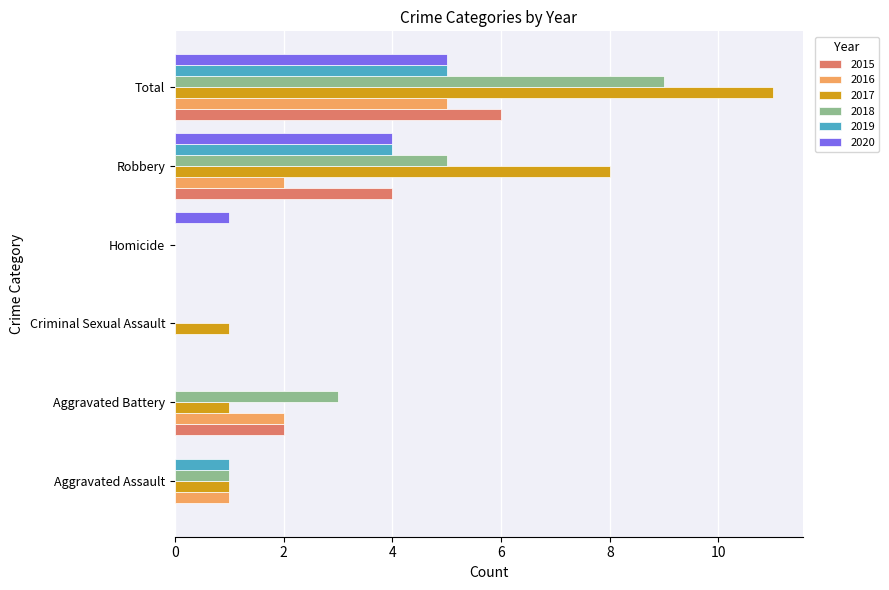

The 2018 series shows -6 at Homicide. True or false?

False